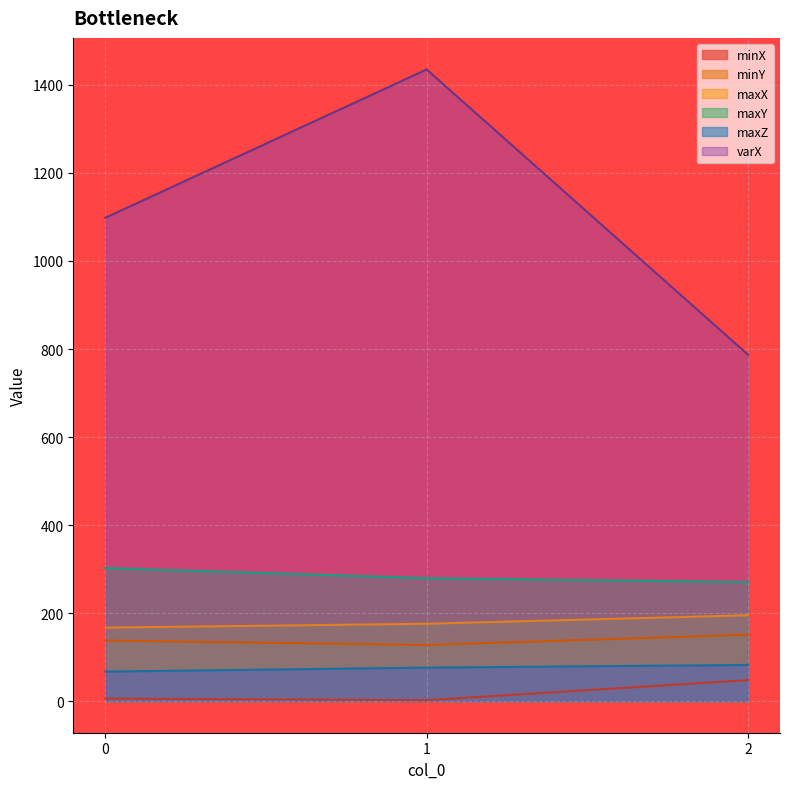

At which category is the sum across all series the highest?

1